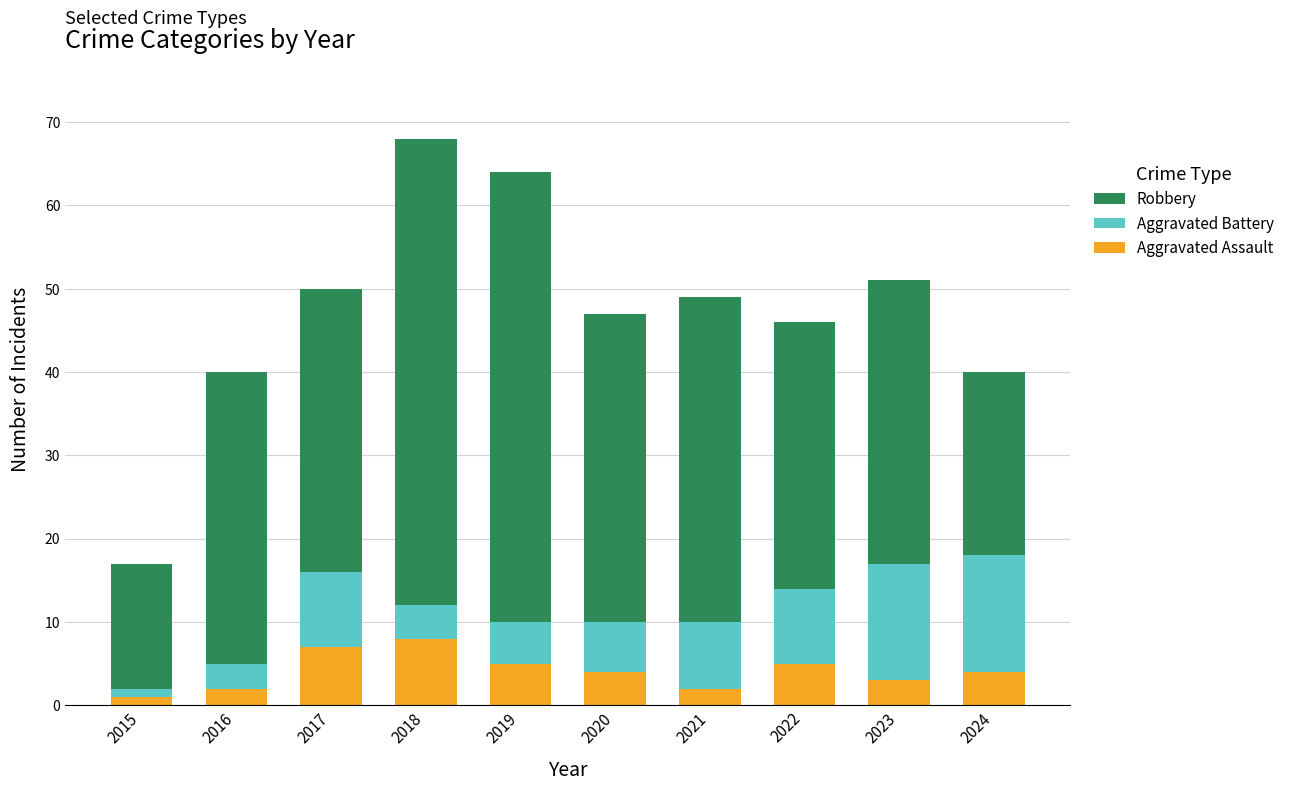

How many bars are there in total?

10